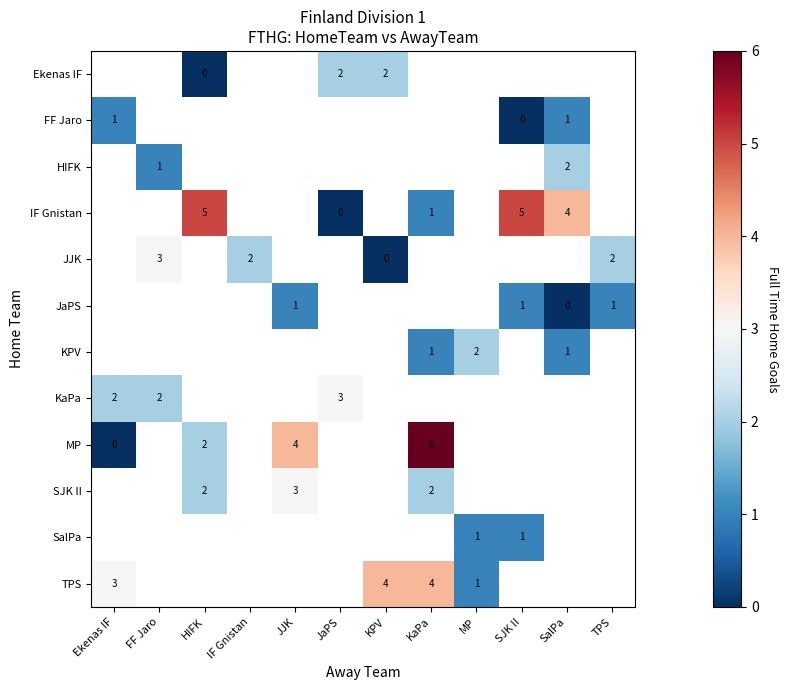

At which category does the chart reach its peak across all series?

KaPa